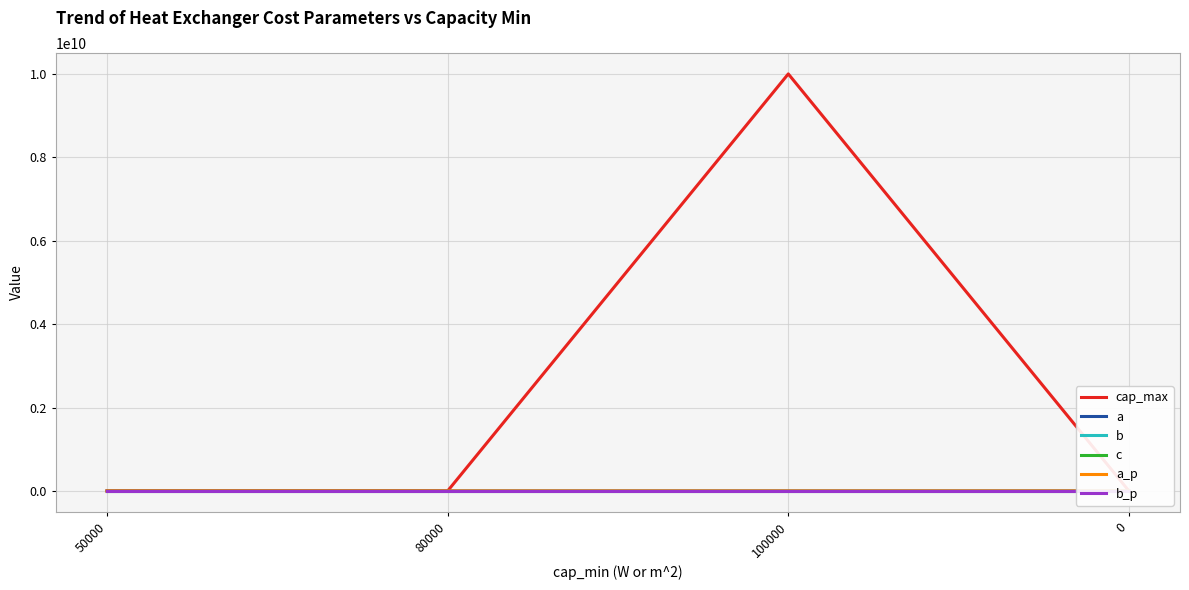

Is it true that b equals 0.0 at 80000?

True